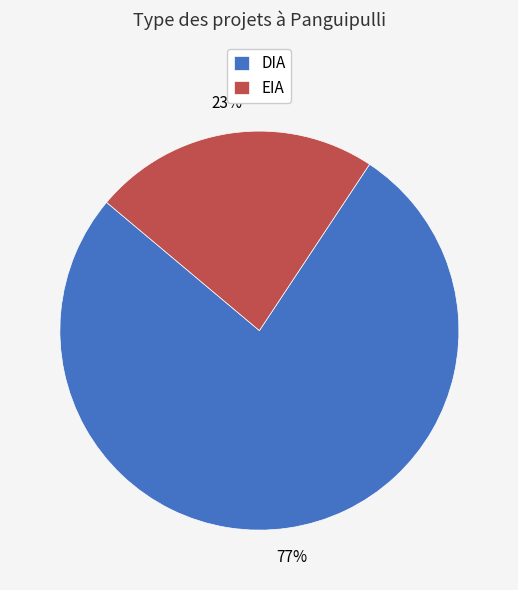

What is the majority slice?

DIA